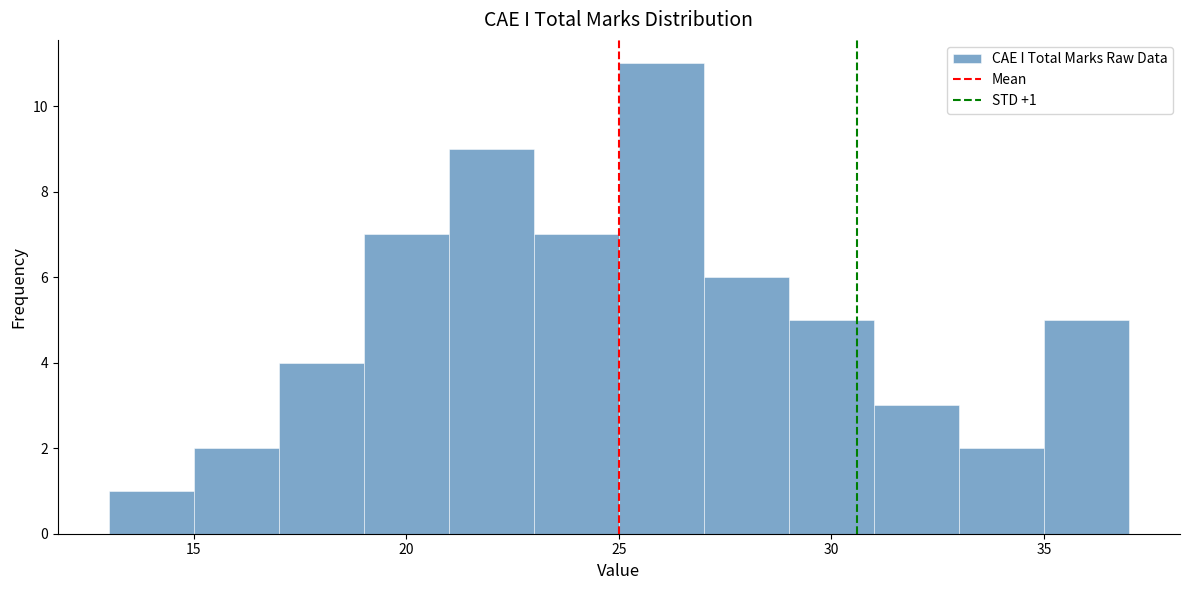

Over which range of the x-axis is the bar tallest?

25 to 27